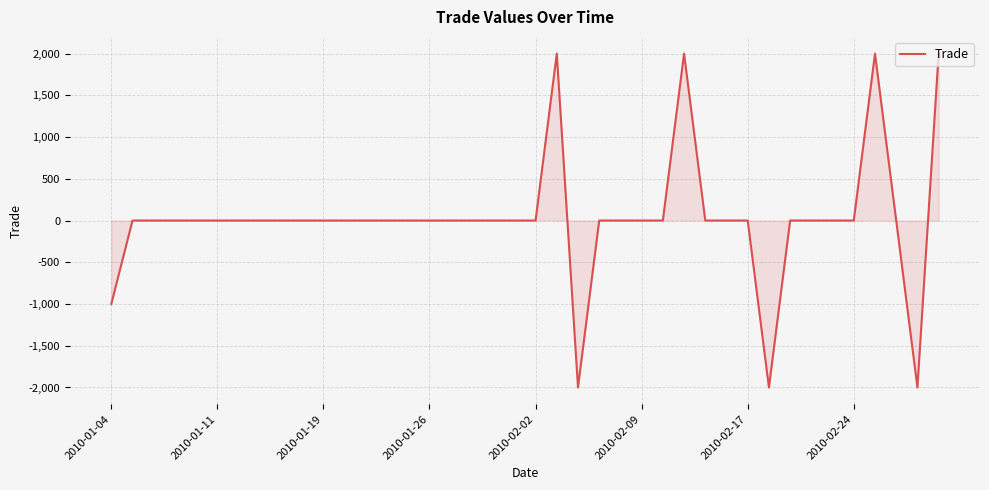

What is the difference between the maximum and second lowest values?

4000